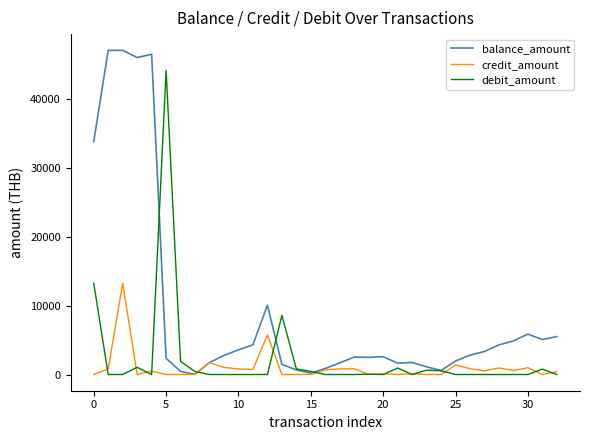

Which series has the largest total across all categories?

balance_amount